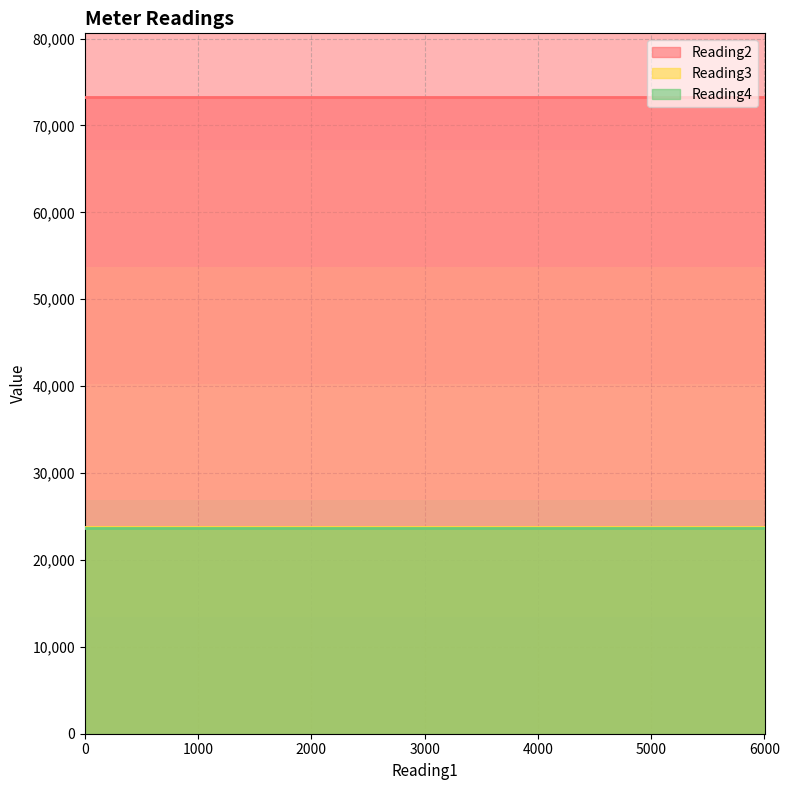

Which series has the largest total across all categories?

Reading2